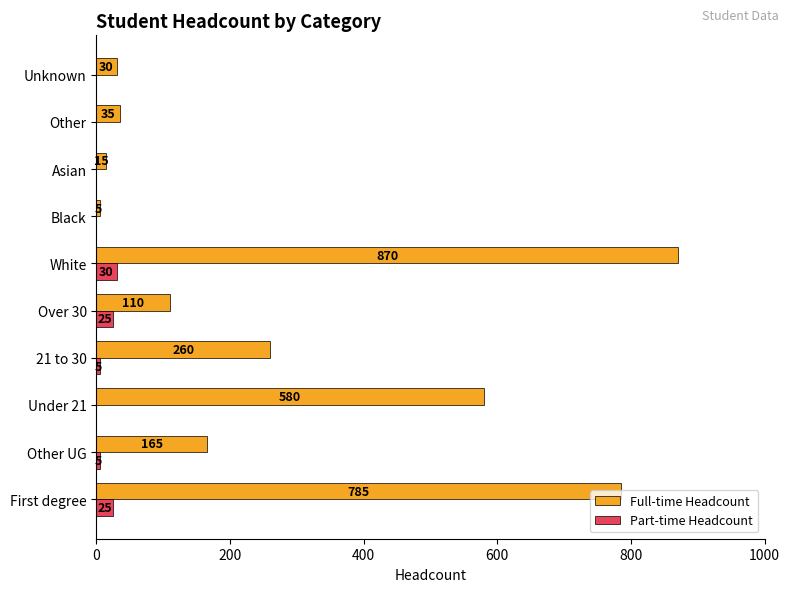

Between Over 30 and Other, which series saw the biggest shift?

Full-time Headcount